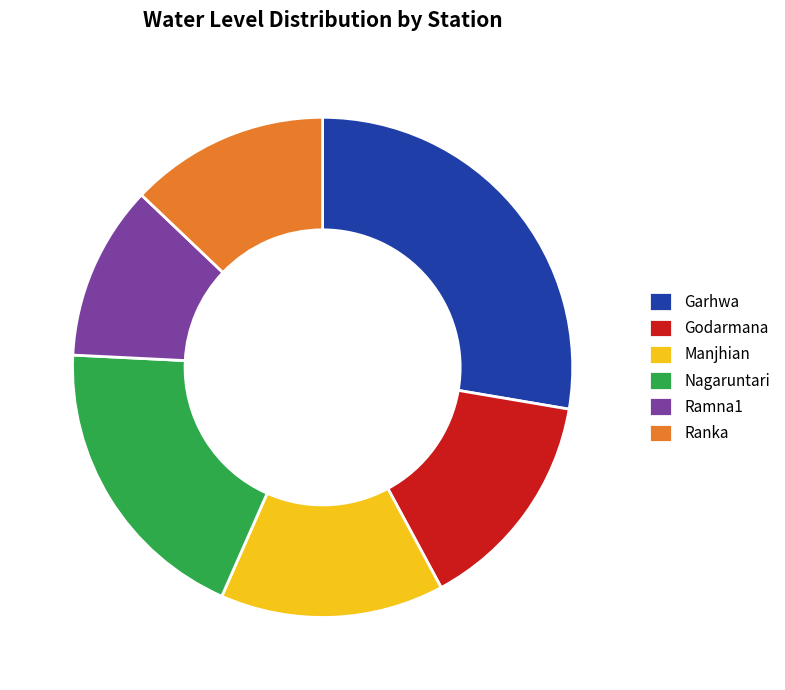

Which has a higher value, Ranka or Ramna1?

Ranka